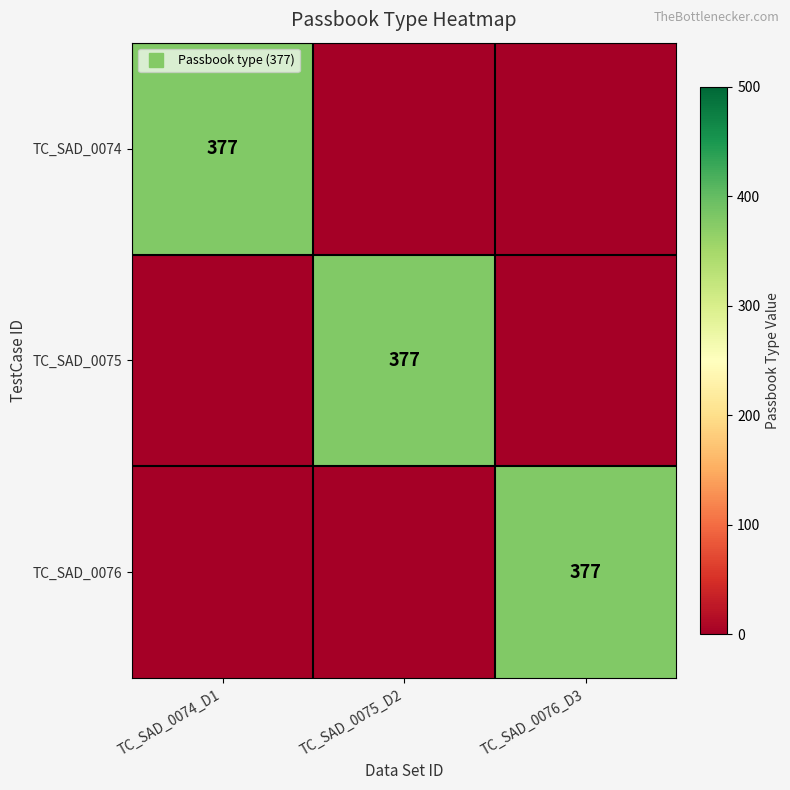

What is the difference between the maximum and minimum values in the TC_SAD_0075 series?

377